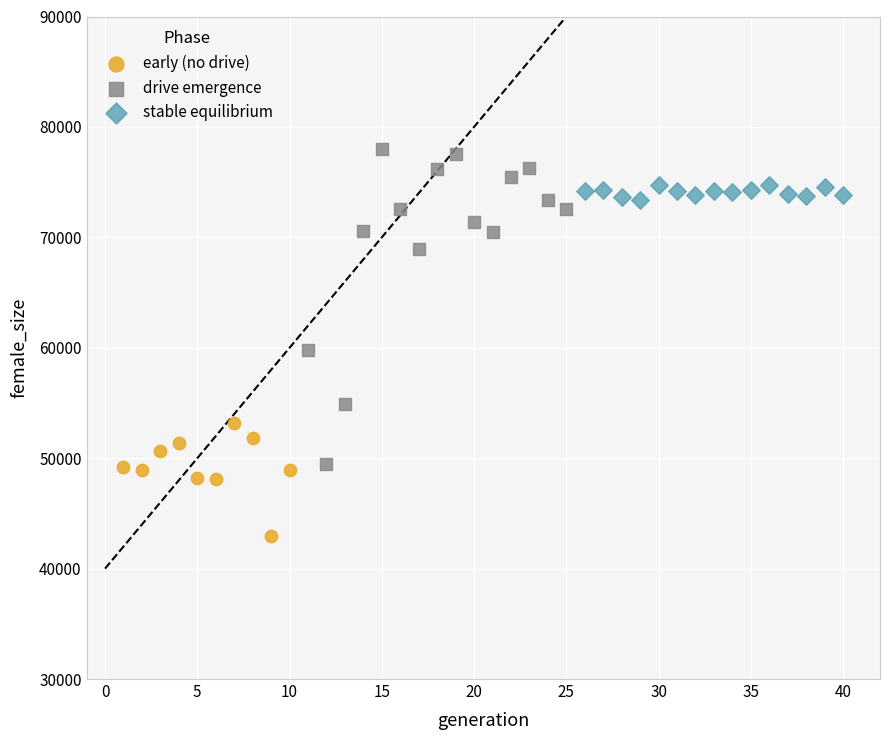

Which series has the widest spread of Y values?

drive emergence